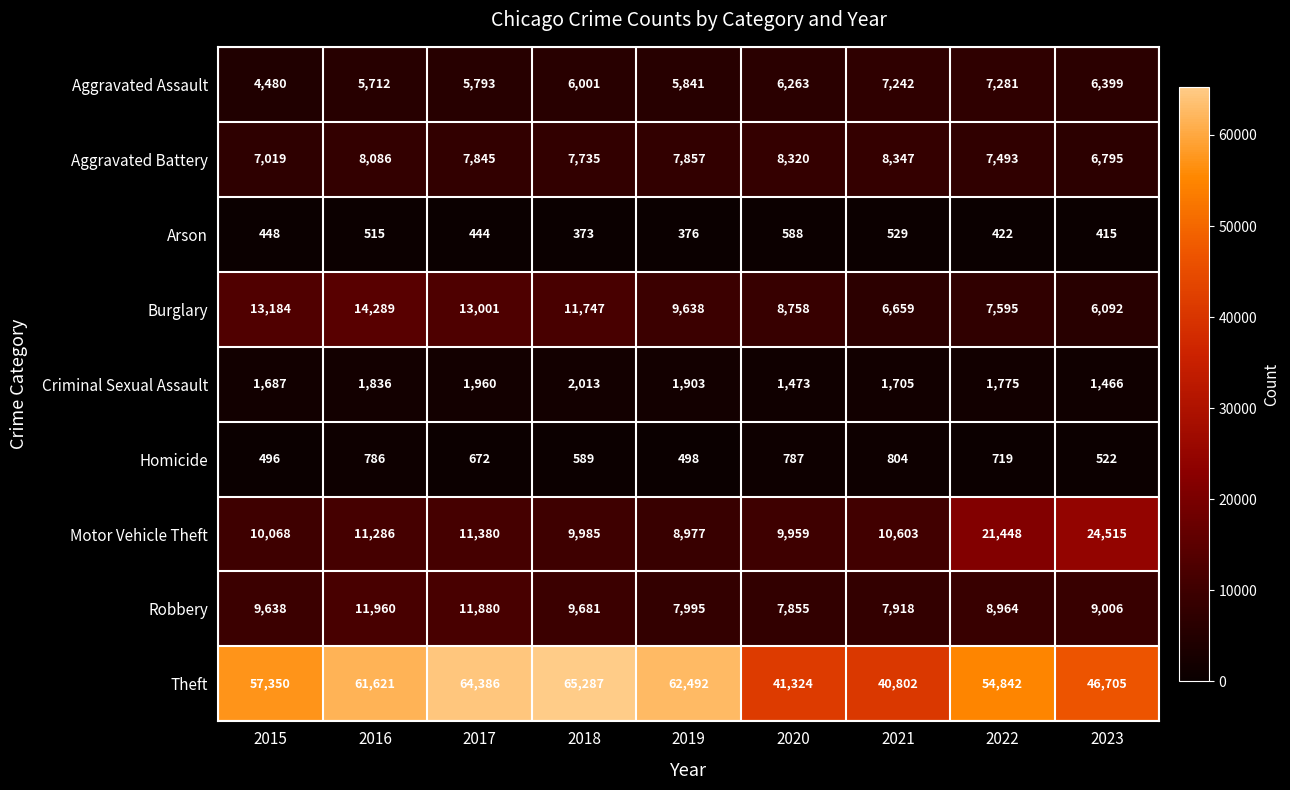

The value of Aggravated Battery at 2023 is 3383. True or false?

False